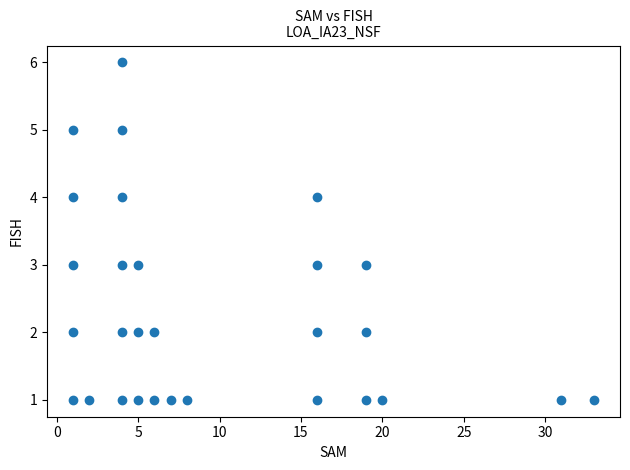

What is the range of Y values (max minus min)?

5